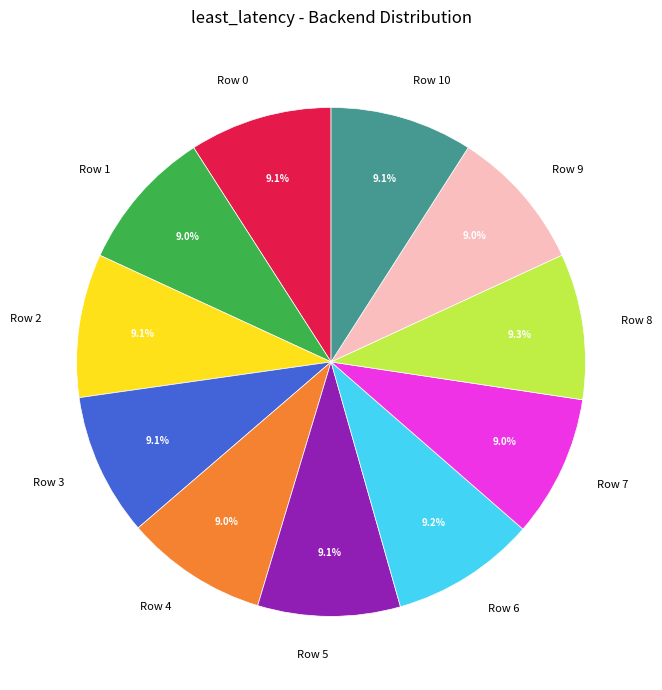

Approximately how many times larger is the value at Row 4 compared to Row 2?

1.0